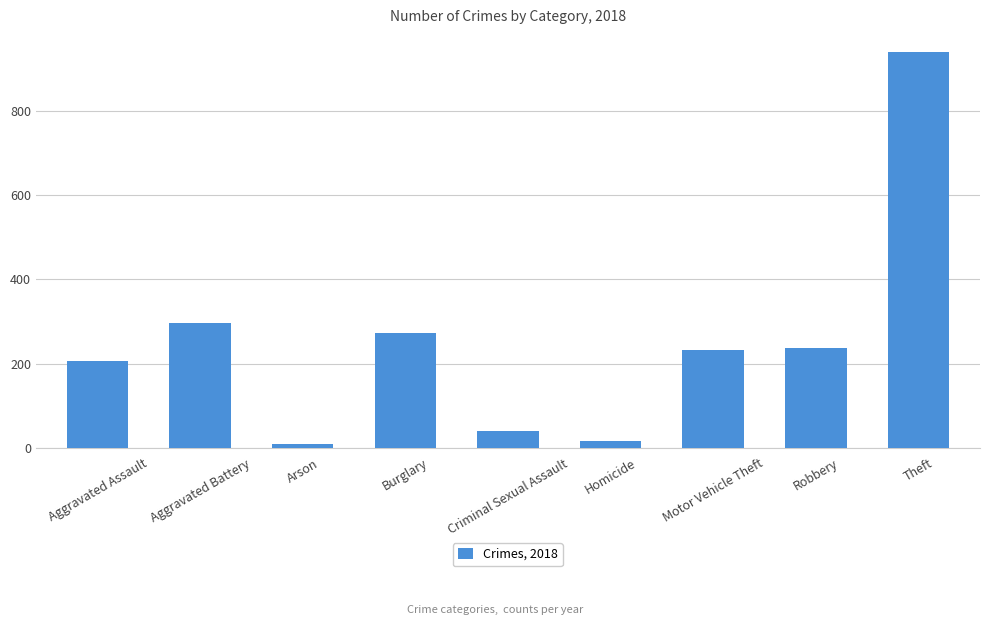

Between Aggravated Assault and Arson, which is larger?

Aggravated Assault